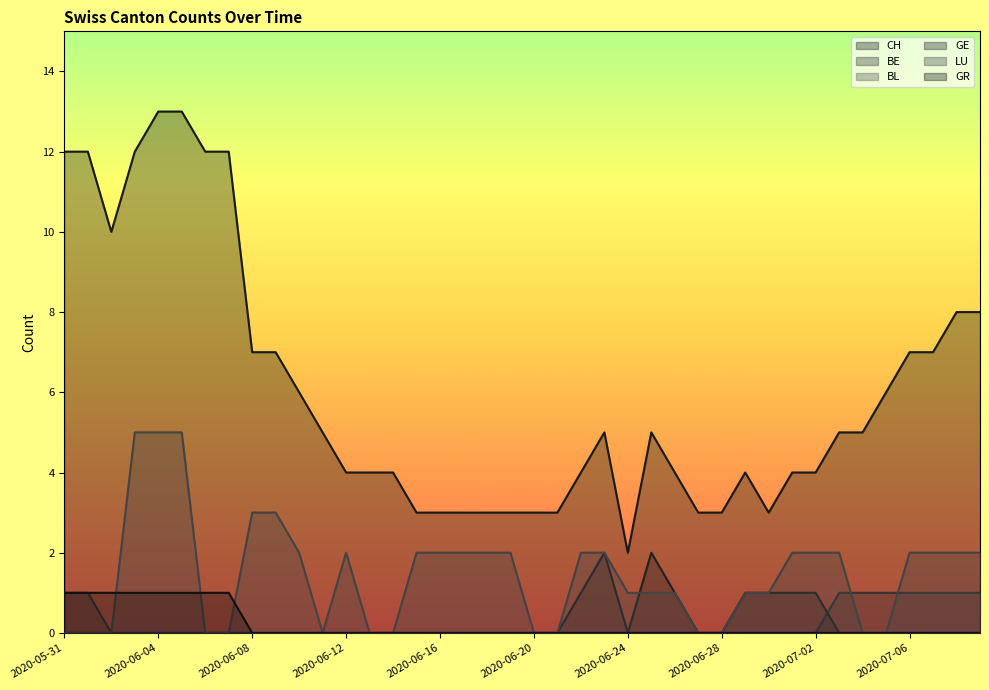

In CH, how many points are lower than both neighbors (excluding endpoints)?

3